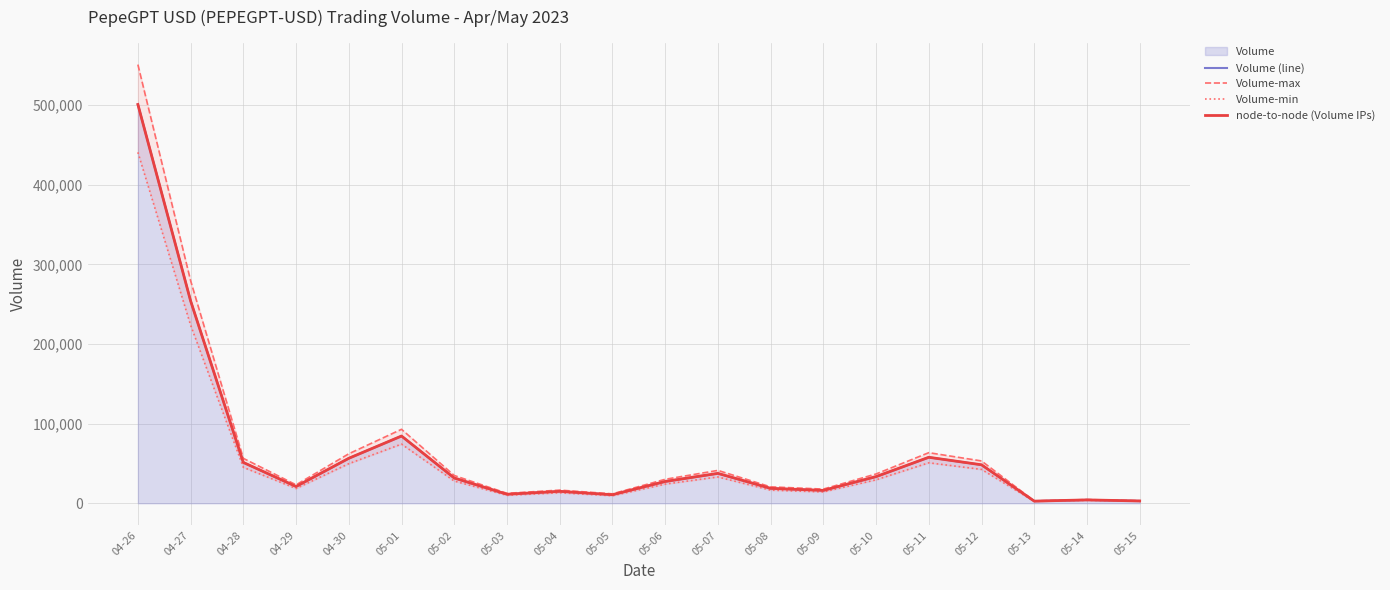

What is the difference between the maximum and minimum values in the Volume (line) series?

498302.0